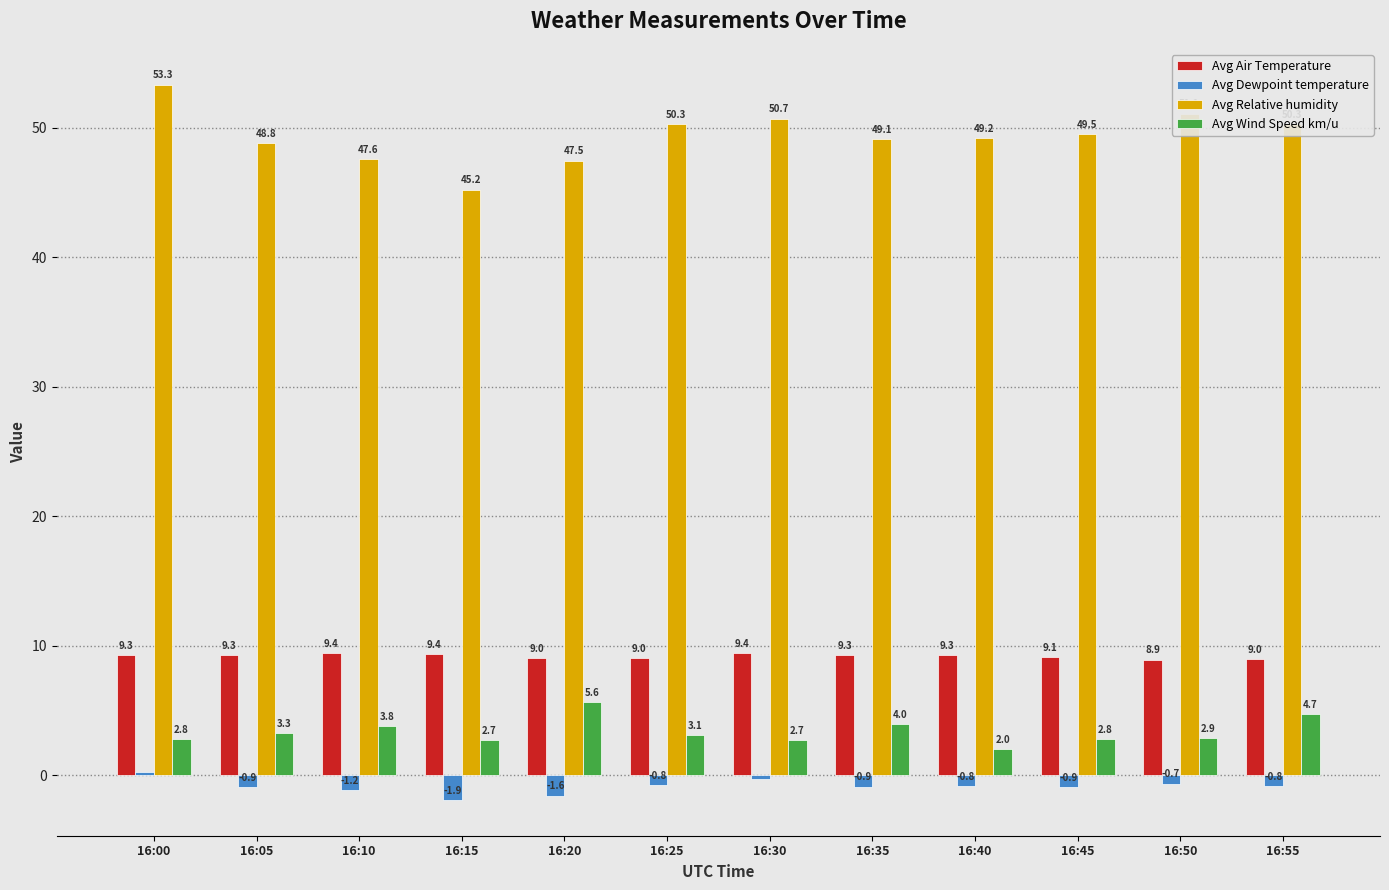

Which series changed the most between 16:10 and 16:20?

Avg Wind Speed km/u